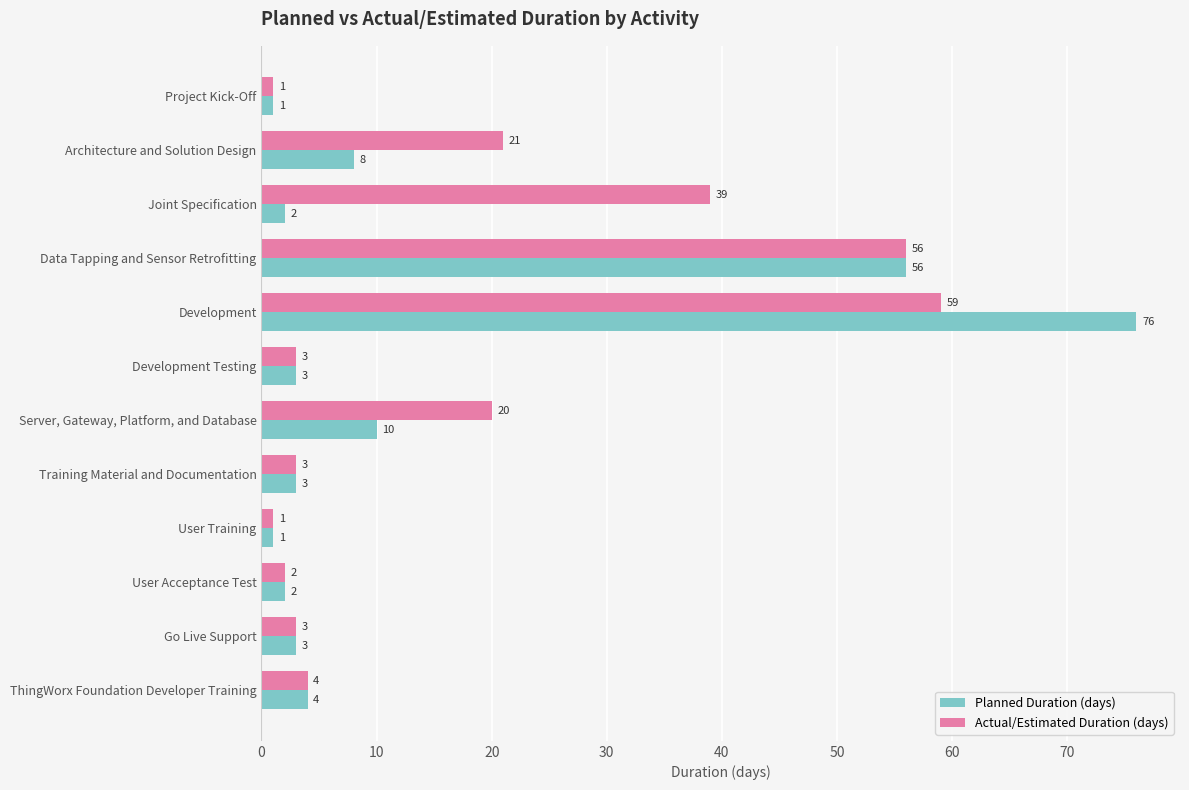

Which category has the highest value in the Actual/Estimated Duration (days) series?

Development